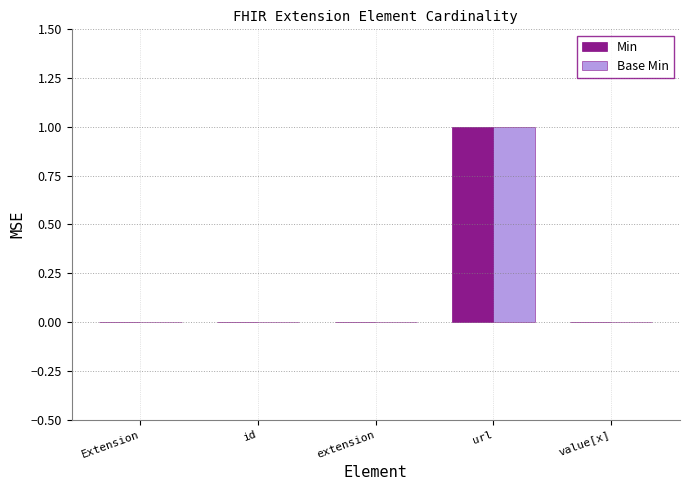

The value of Min at value[x] is 1. True or false?

False